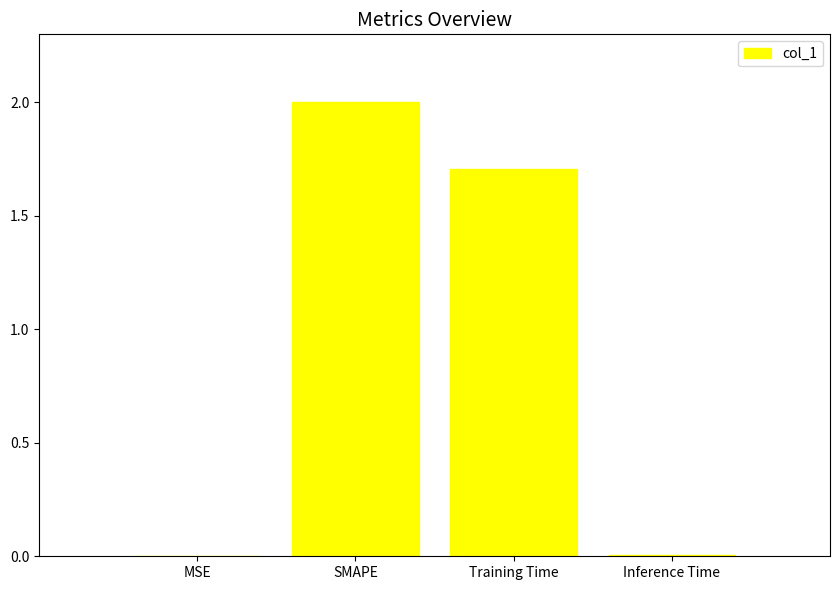

What value does the data have at Training Time?

1.7